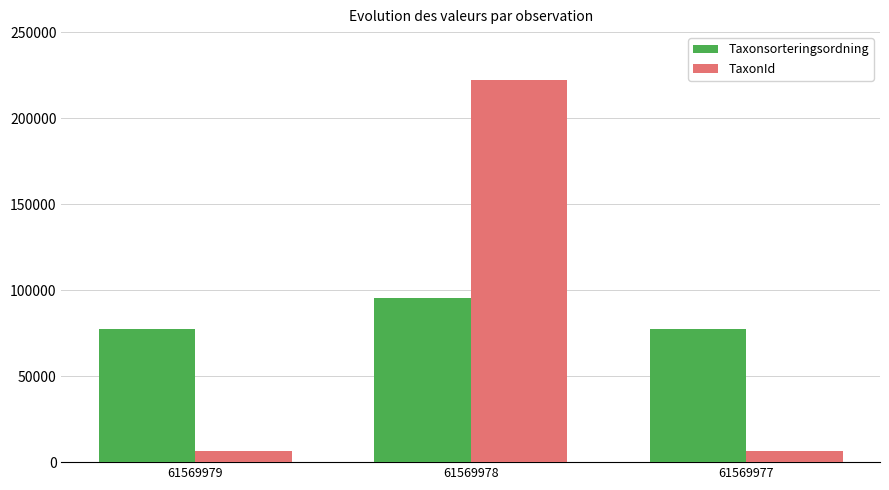

What is the difference between the TaxonId values at 61569977 and 61569978?

215520